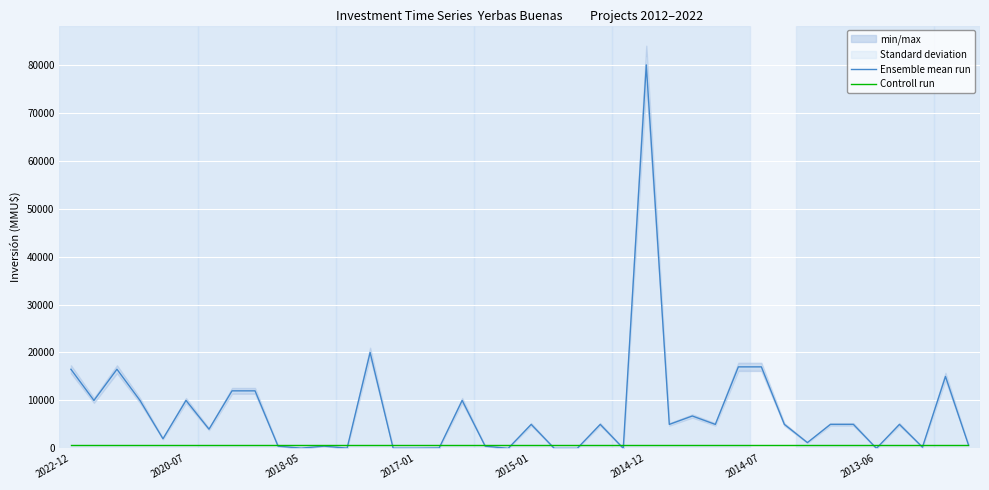

Reading left to right, list all the values displayed in this chart.

Ensemble mean run: 16500	10000	16500	10000	2000	10000	4000	12000	12000	463	40	463	42	20000	37	37	80	10000	463	0	5000	0	0	5000	10	80000	5000	6750	5000	17000	17000	5000	1200	5000	5000	0	5000	250	15000	706
Controll run: 800	800	800	800	800	800	800	800	800	800	800	800	800	800	800	800	800	800	800	800	800	800	800	800	800	800	800	800	800	800	800	800	800	800	800	800	800	800	800	800